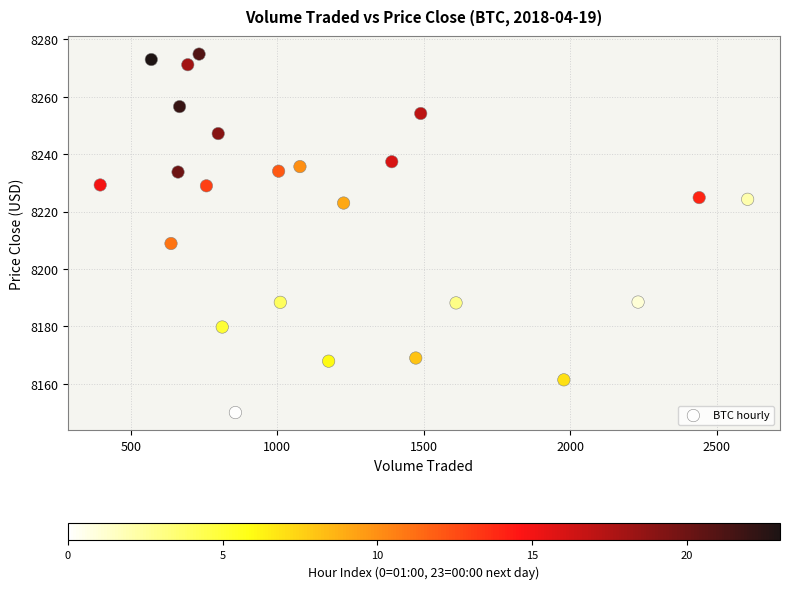

What is the range of X values (max minus min)?

2210.1